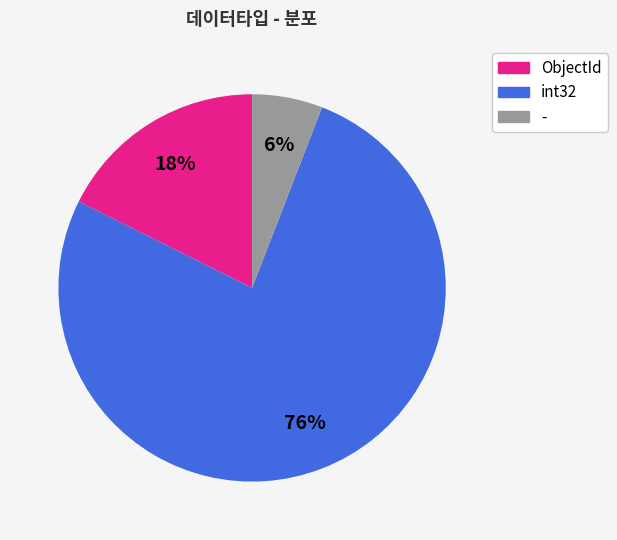

To the nearest percent, what is the average slice percentage?

33%